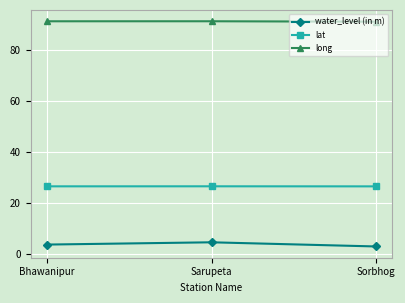

Which series has the largest total across all categories?

long